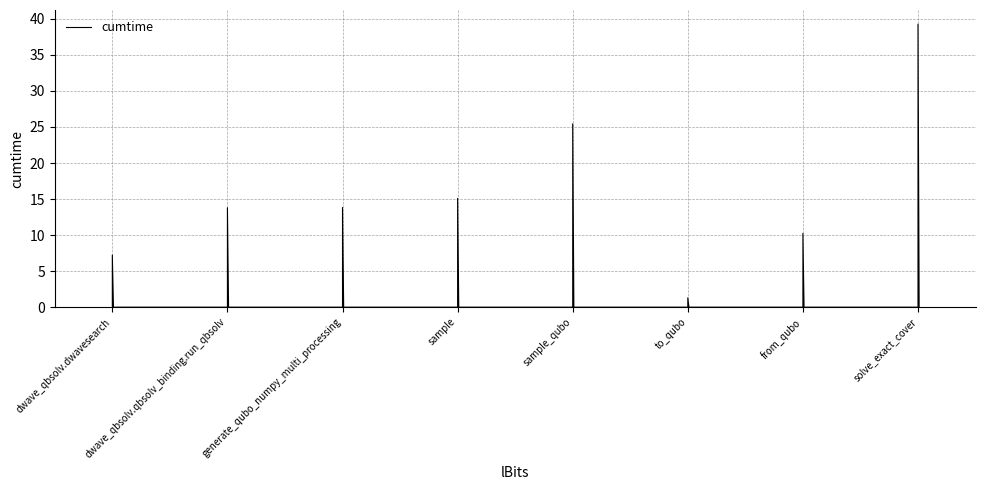

True or false: there are more than 0 points higher than both neighbors.

True